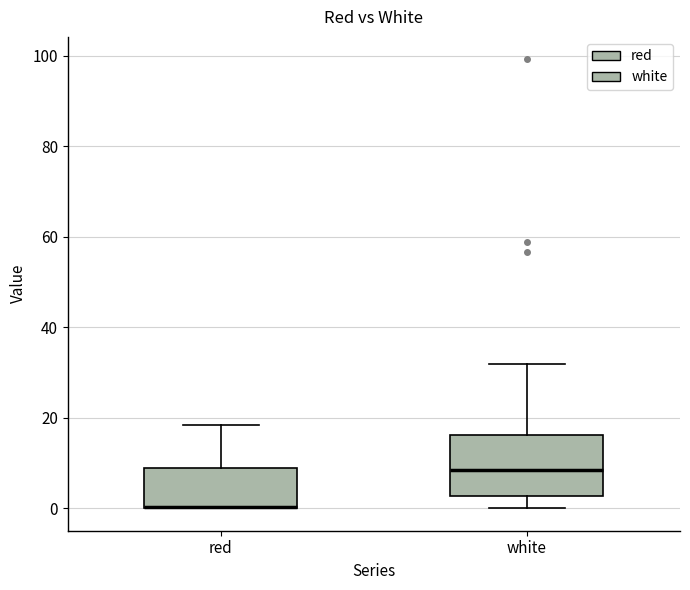

Reading left to right, read every box against the y-axis: the position of its median line, the range the box covers, and the ends of its whiskers. The values are not printed on the chart, so give them approximately, as read against the axis.

red: median 0 (drawn on the box's lower edge), box 0 to 8, whiskers 0 to 18
white: median 8, box 2 to 16, whiskers 0 to 32